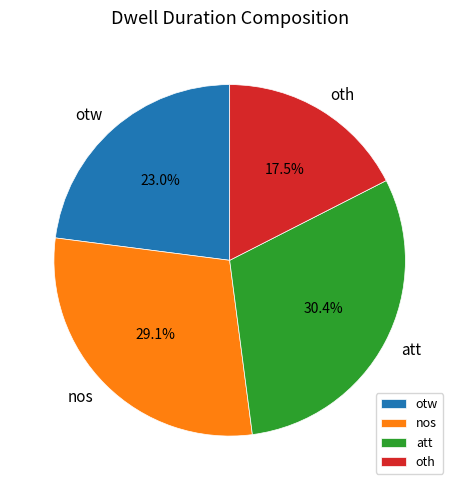

Which has a higher value, otw or oth?

otw